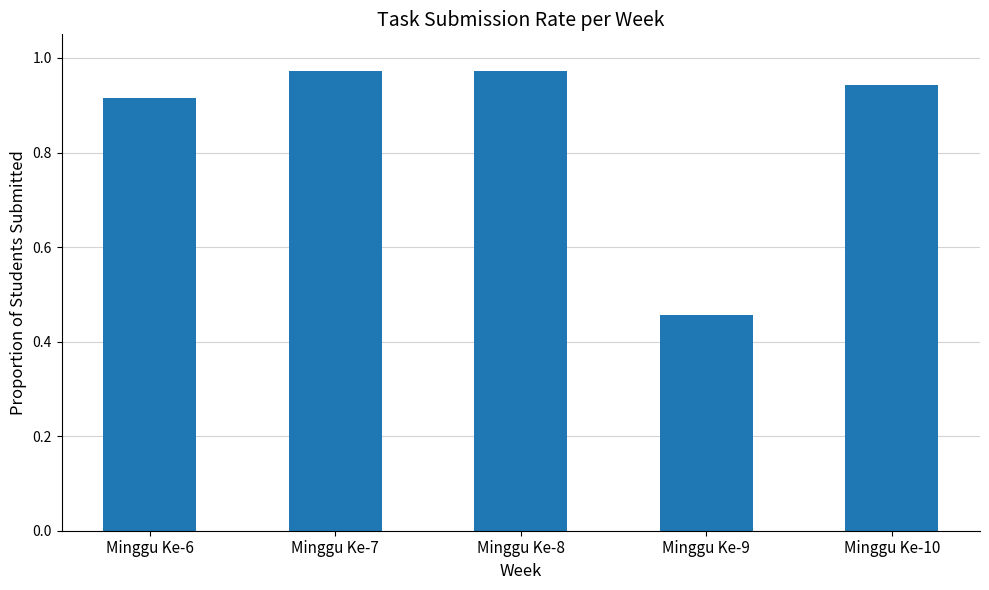

Which category has the lowest value across all series?

Minggu Ke-9